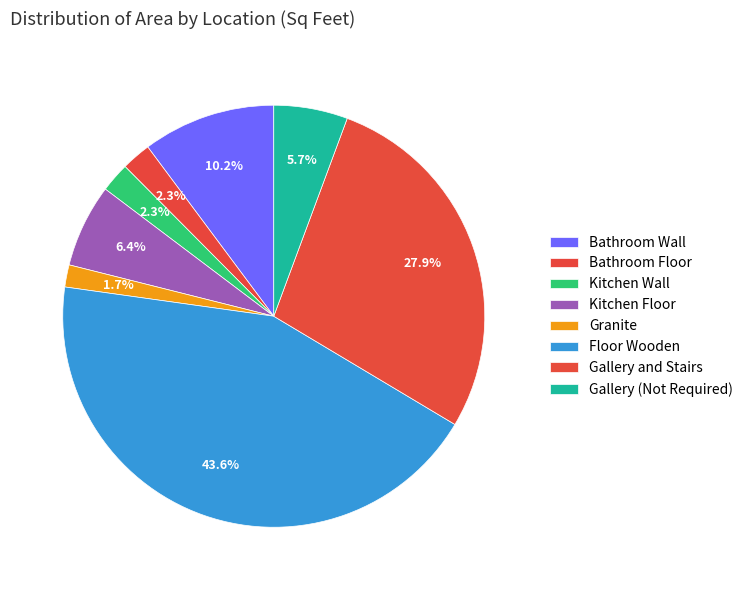

Count the number of slices in the pie.

8